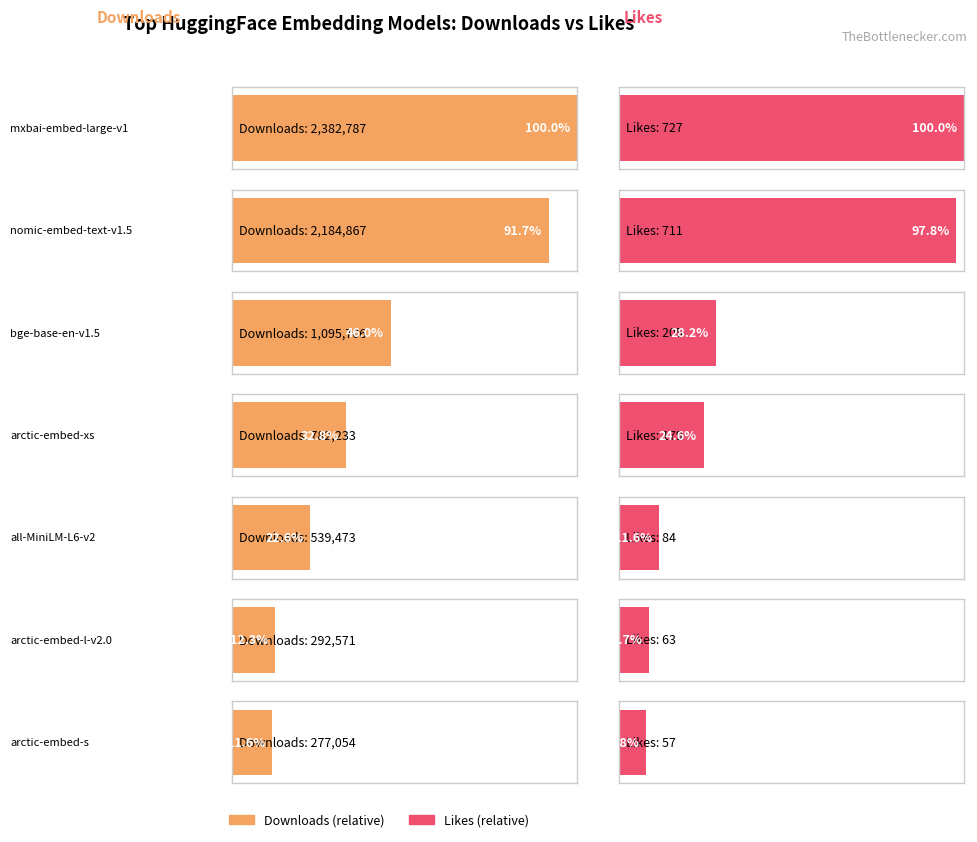

Reading left to right, list all the values displayed in this chart.

Average utilization: mixedbread-ai/mxbai-embed-large-v1=2382787	nomic-ai/nomic-embed-text-v1.5=2184867	Xenova/bge-base-en-v1.5=1095706	Snowflake/snowflake-arctic-embed-xs=782233	Xenova/all-MiniLM-L6-v2=539473	Snowflake/snowflake-arctic-embed-l-v2.0=292571	Snowflake/snowflake-arctic-embed-s=277054
Maximum utilization: mixedbread-ai/mxbai-embed-large-v1=727	nomic-ai/nomic-embed-text-v1.5=711	Xenova/bge-base-en-v1.5=205	Snowflake/snowflake-arctic-embed-xs=179	Xenova/all-MiniLM-L6-v2=84	Snowflake/snowflake-arctic-embed-l-v2.0=63	Snowflake/snowflake-arctic-embed-s=57